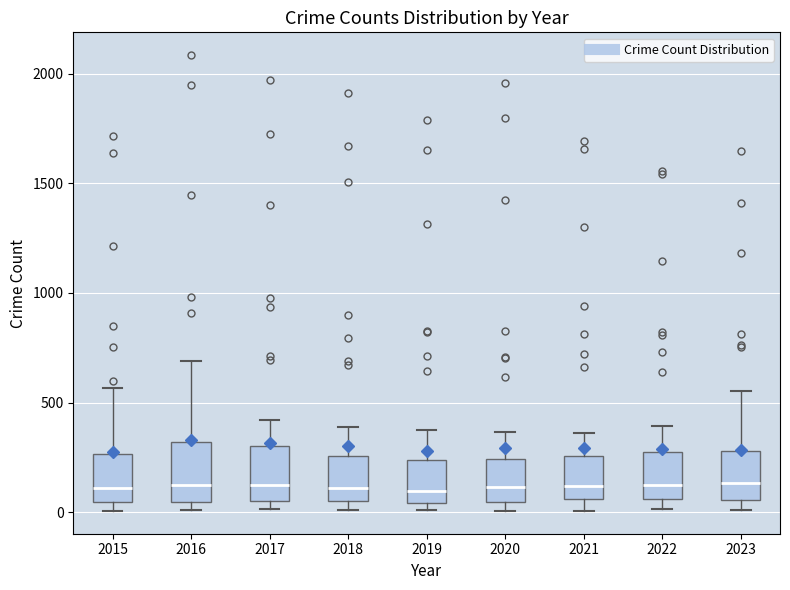

Where is the lower edge of the box at x = 2020 on the y-axis? The values are not printed on the chart, so give them approximately, as read against the axis.

50